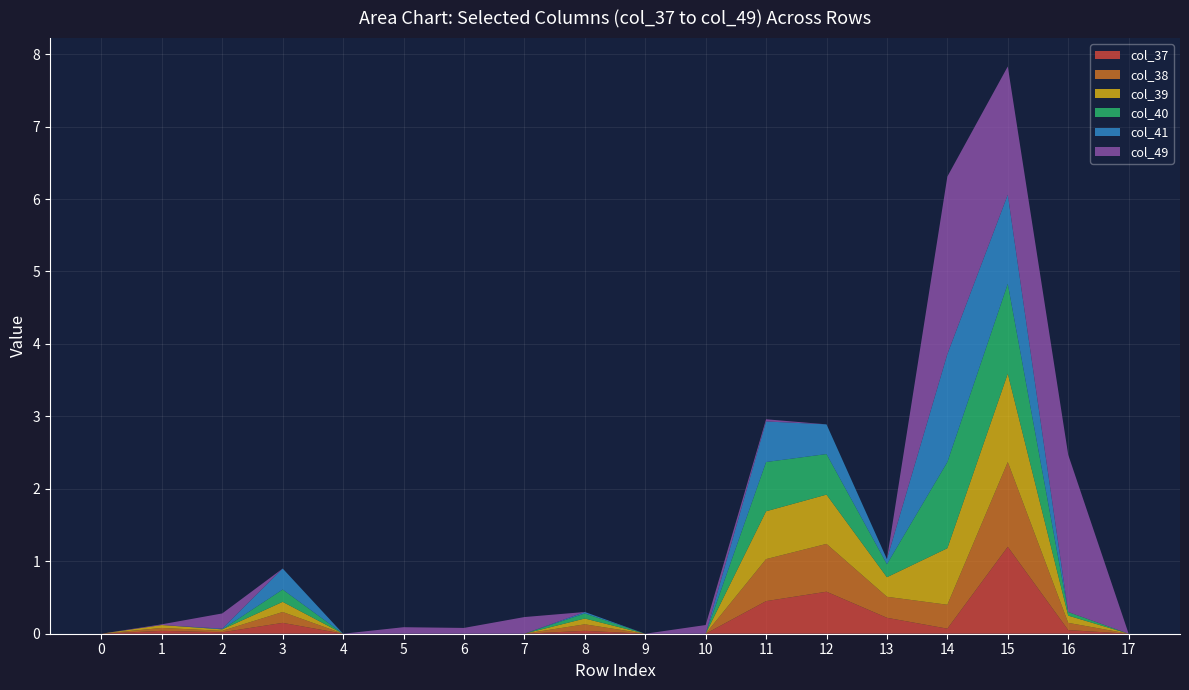

At which category is the sum across all series the highest?

15